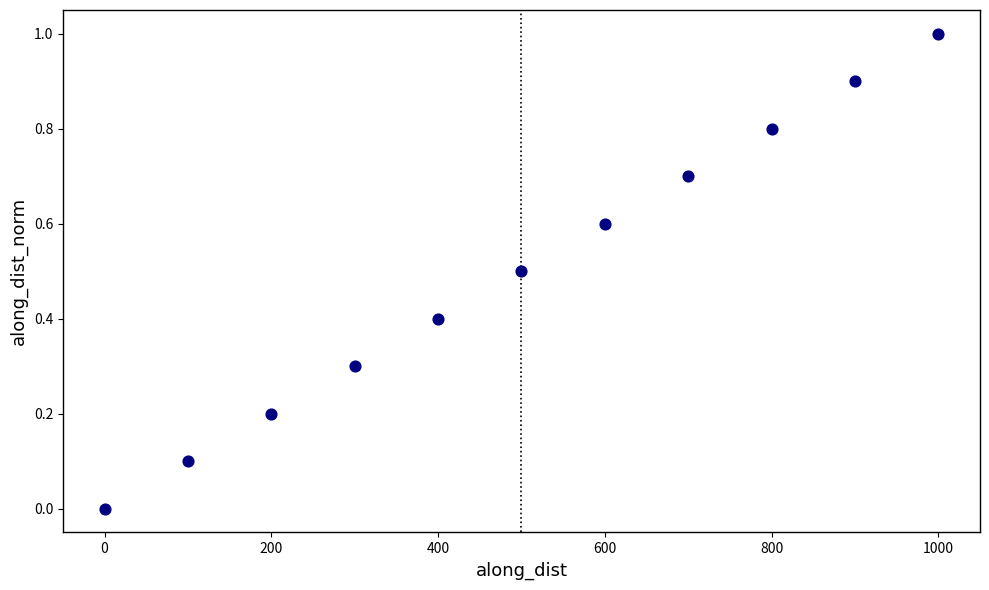

What is the average X value?

500.0